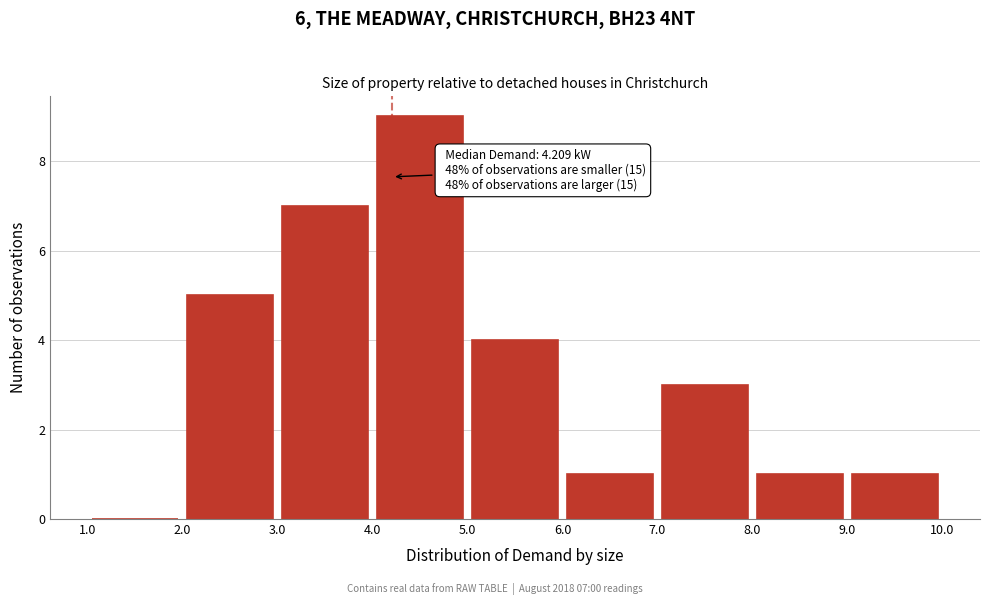

Over which range of the x-axis is the bar tallest?

4.0 to 5.0